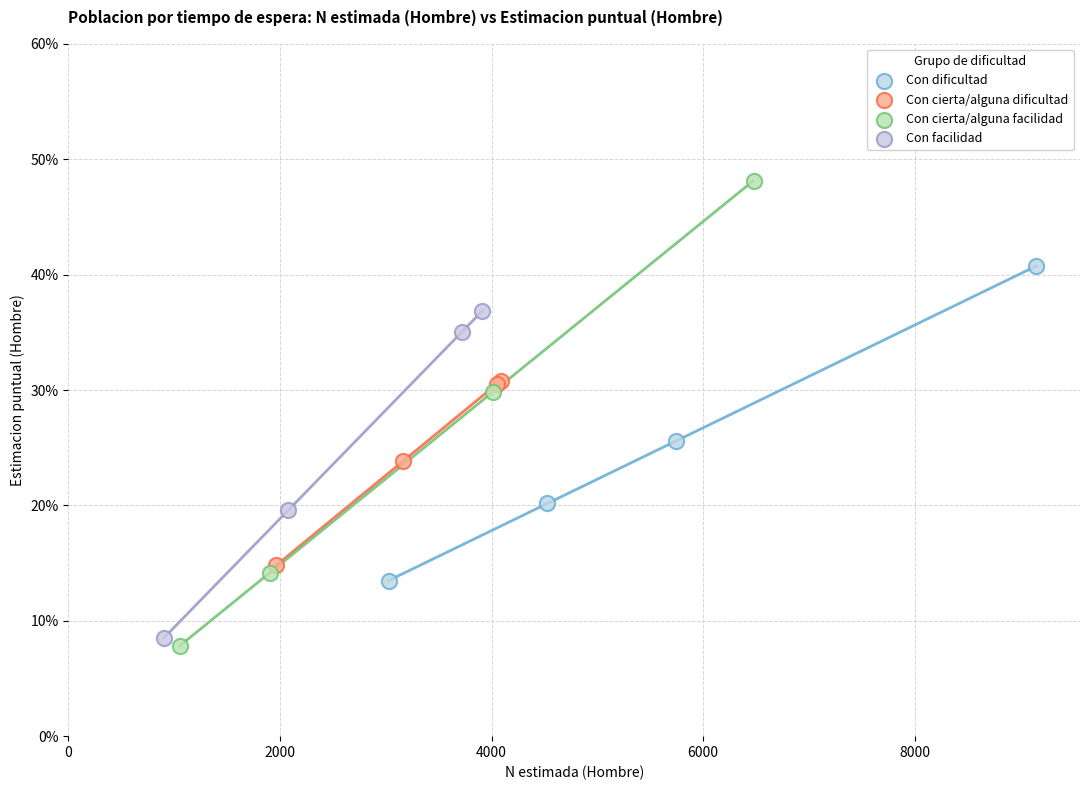

Which series contains the lowest Y value?

Con cierta/alguna facilidad